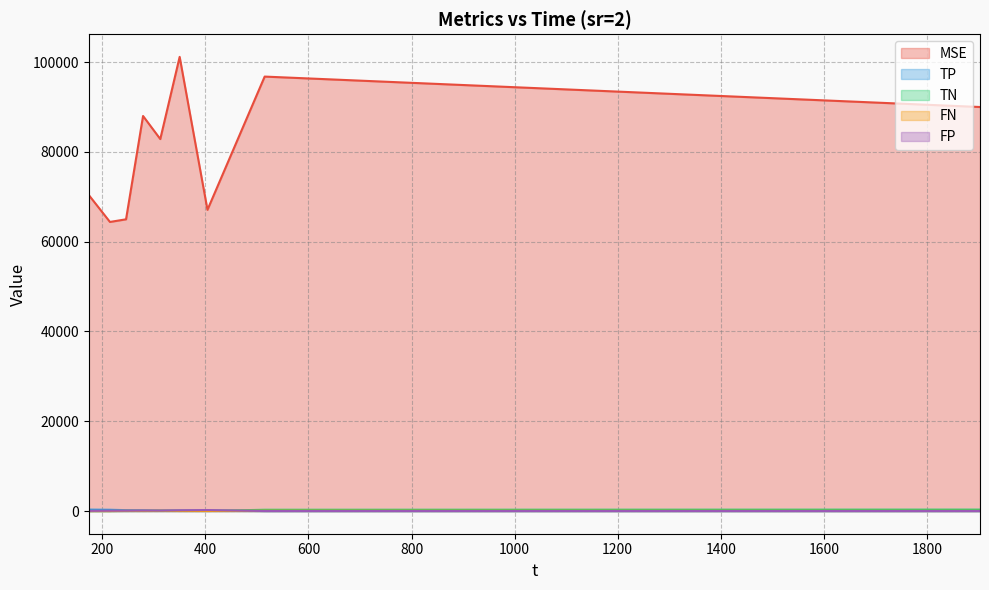

Reading left to right, extract all data points from this chart.

MSE: 70393.1	64394.6	64981.6	87996.7	82856.6	101167.5	67092.6	96775.7	89998.2
TP: 311.0	277.0	193.6	166.4	103.8	110.4	93.6	0.0	0.0
TN: 0.0	0.0	20.8	27.6	69.2	41.6	24.2	277.0	311.0
FN: 0.0	0.0	48.4	41.6	69.2	27.6	10.4	69.0	35.0
FP: 35.0	69.0	83.2	110.4	103.8	166.4	217.8	0.0	0.0